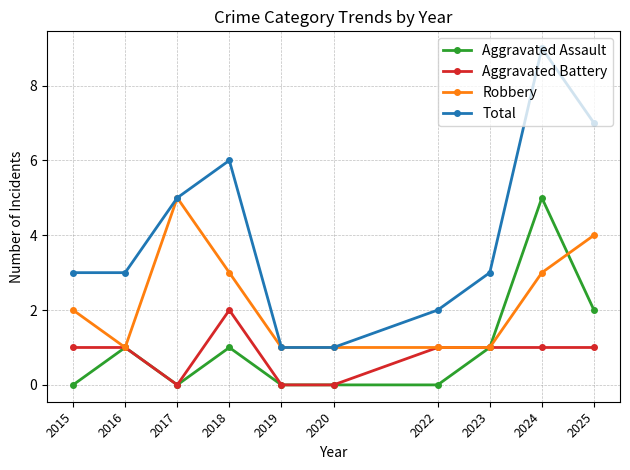

The value of Total at 2024 is 4. True or false?

False